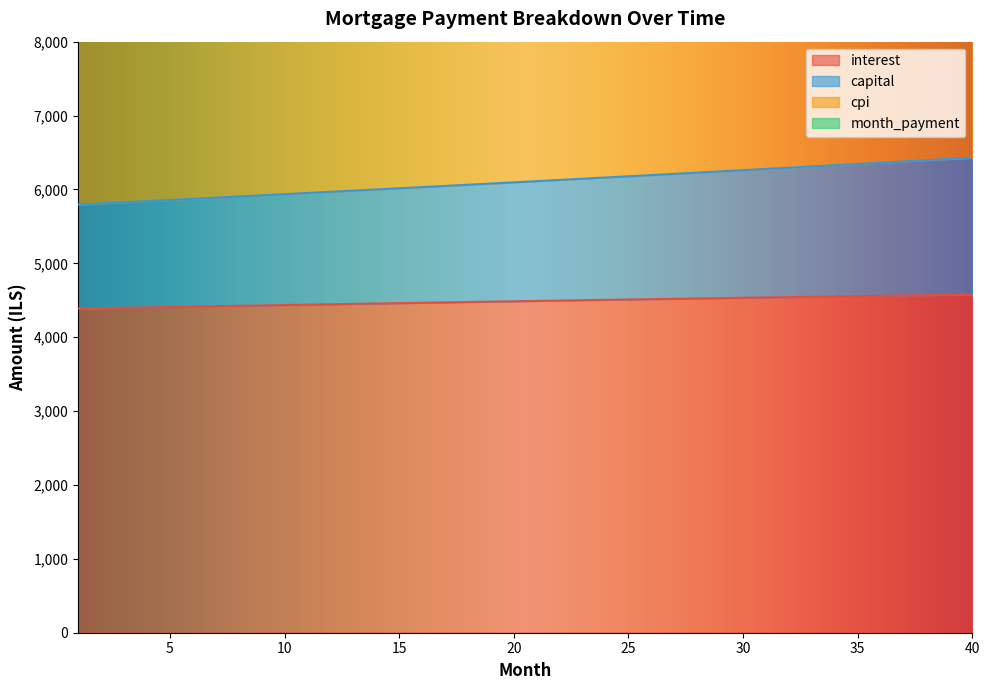

True or false: capital and cpi cross at least once.

False